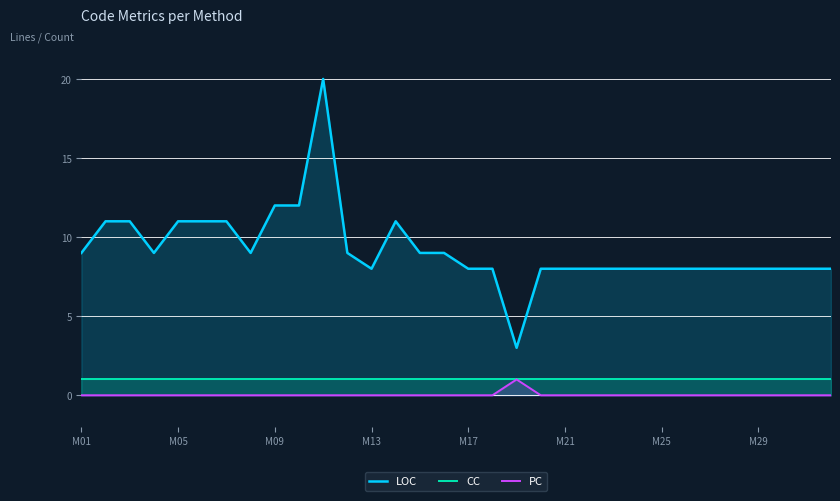

What is the maximum value for LOC?

20